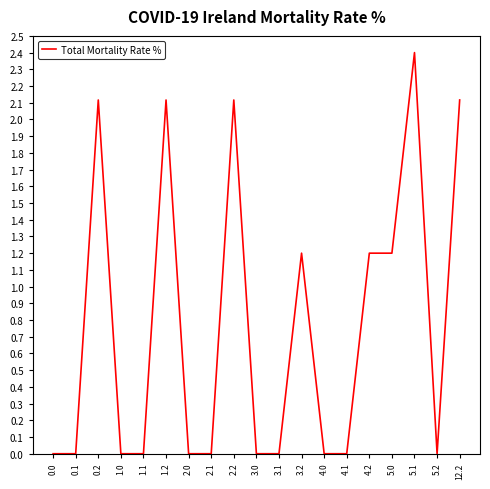

What is the maximum value shown in the chart?

2.4